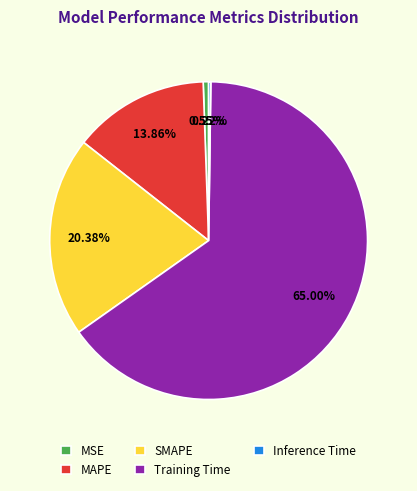

What is the largest slice in the pie chart?

Training Time